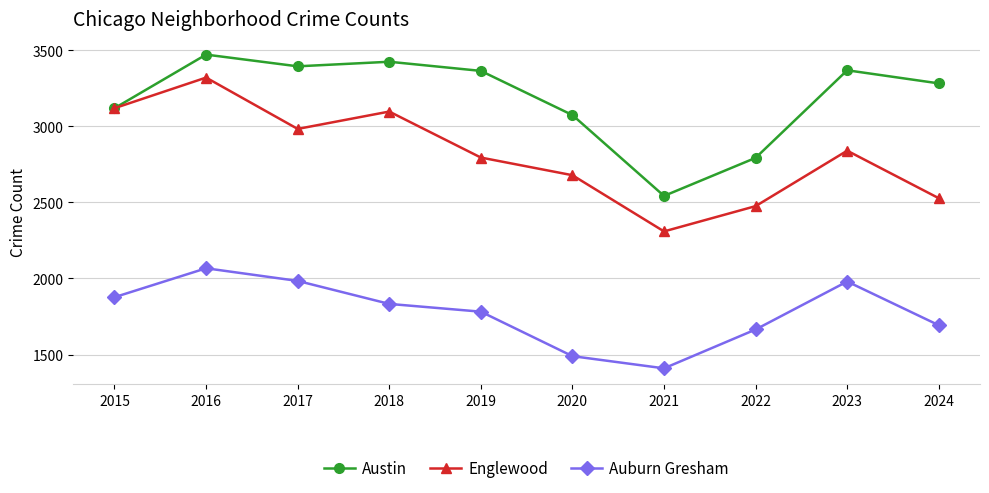

True or false: Austin has more than 1 points higher than both neighbors.

True